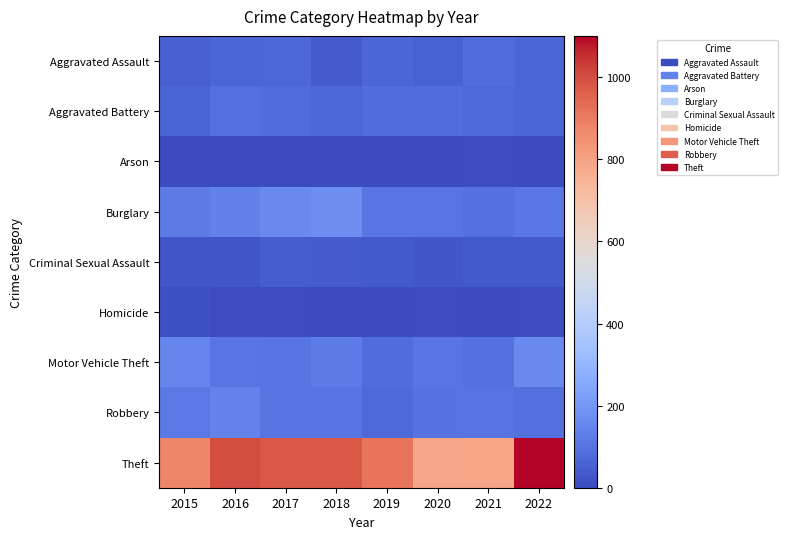

Which series has the largest total across all categories?

Theft